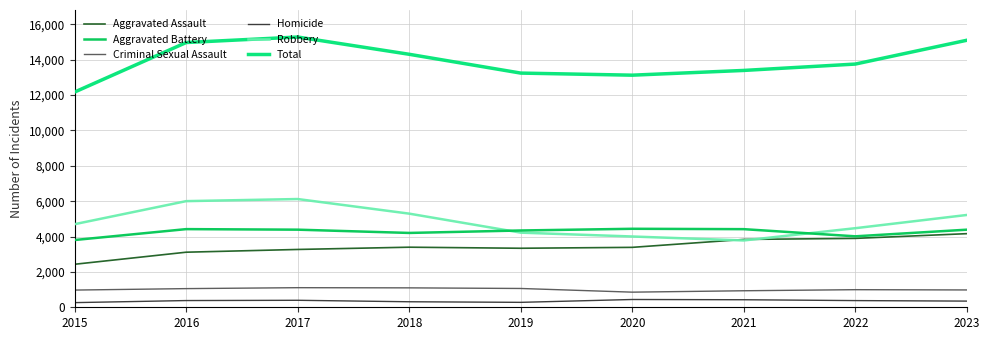

Where does the Aggravated Battery series first go above 4387?

2016